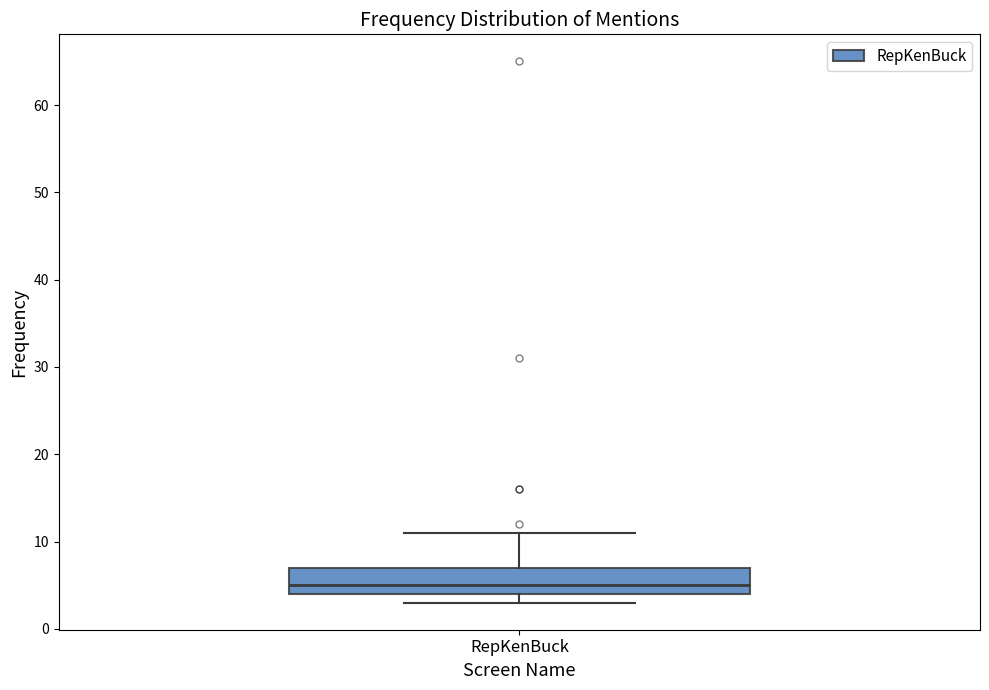

Where is the lower edge of the box for RepKenBuck on the y-axis? The values are not printed on the chart, so give them approximately, as read against the axis.

4